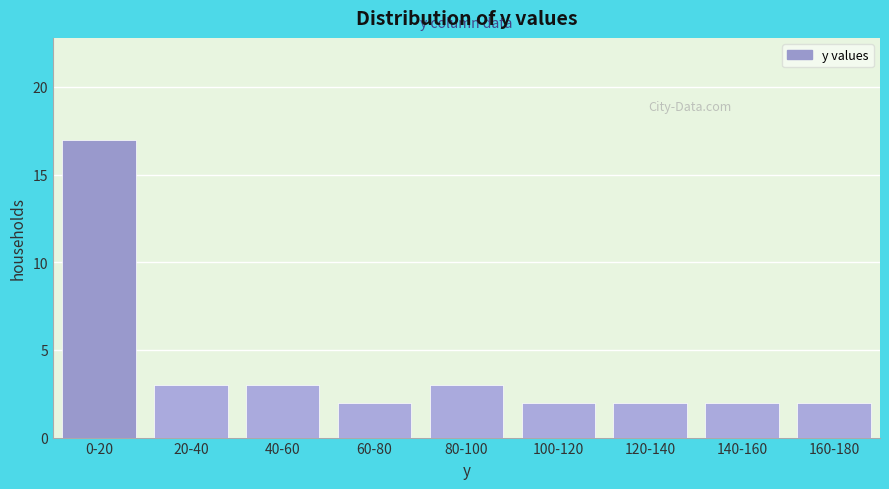

Reading left to right, list all the values displayed in this chart.

0-20=17	20-40=3	40-60=3	60-80=2	80-100=3	100-120=2	120-140=2	140-160=2	160-180=2